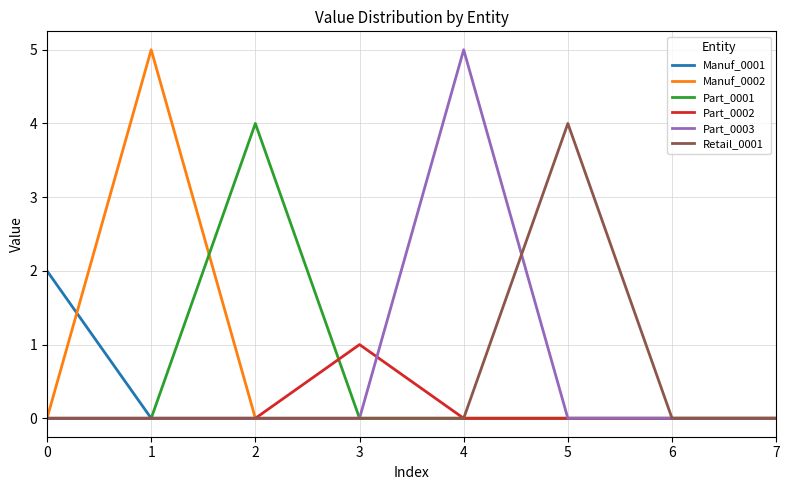

What is the highest value of the Part_0002 series?

1